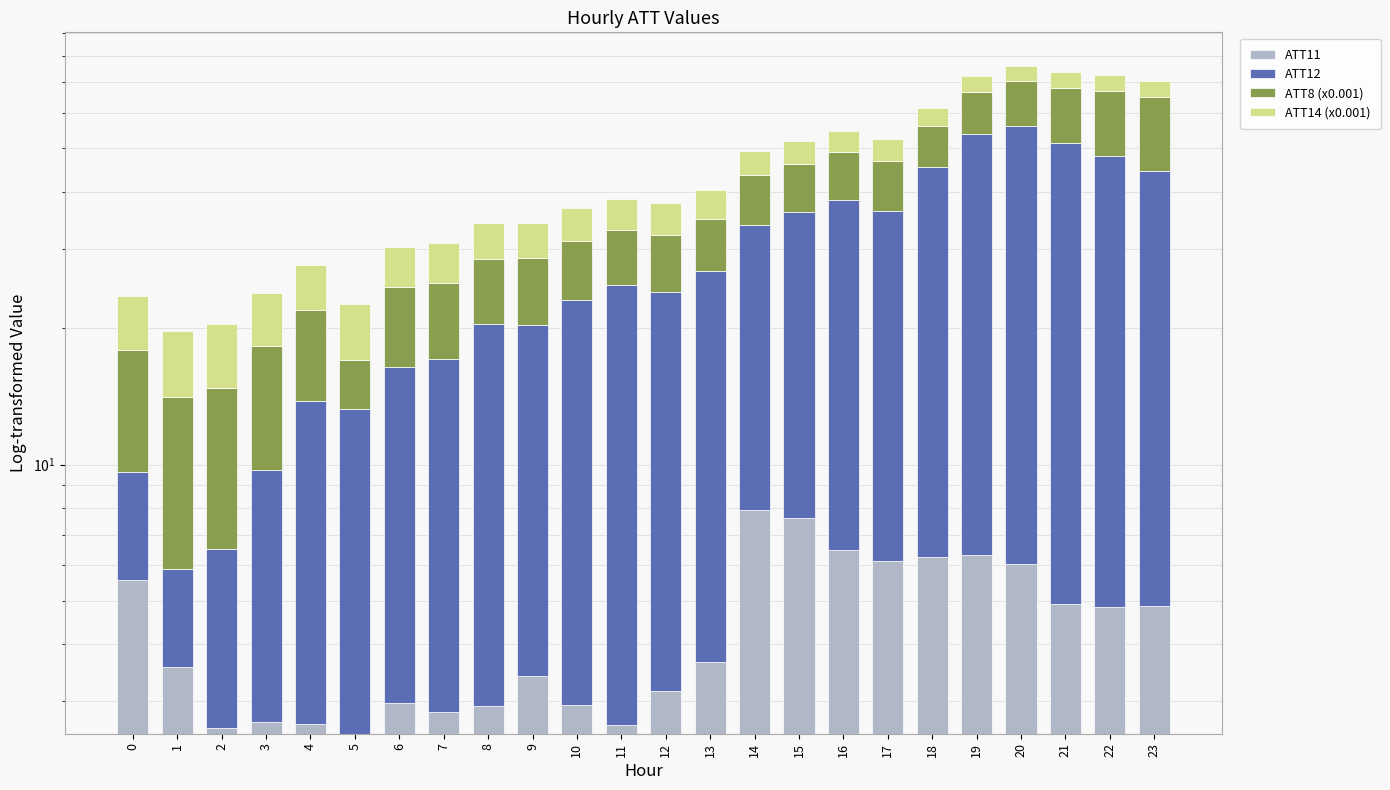

At which label is ATT12 closest to 26?

14